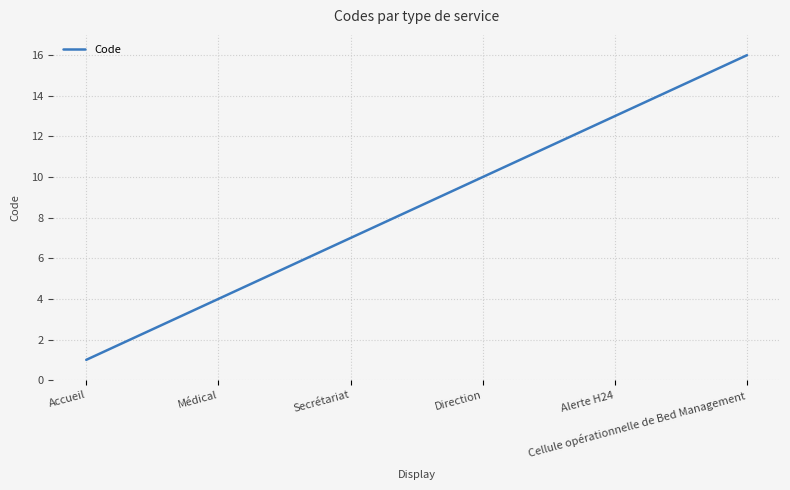

What is the greatest value displayed?

16